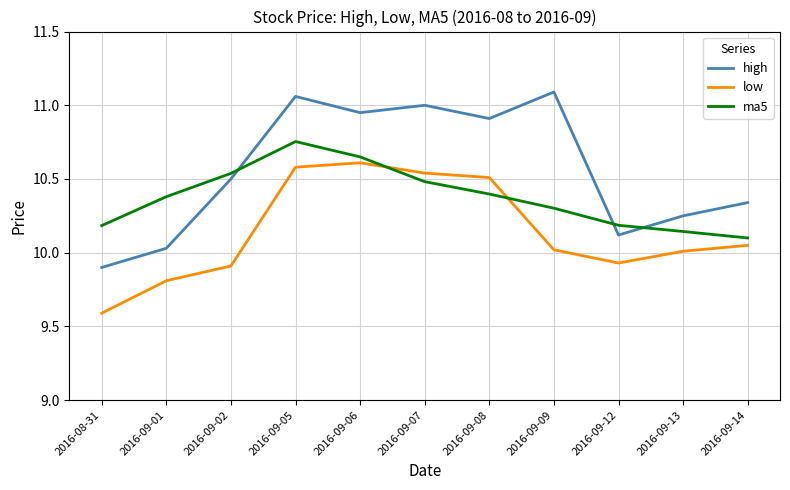

What are all the series names shown in the legend?

high, low, ma5